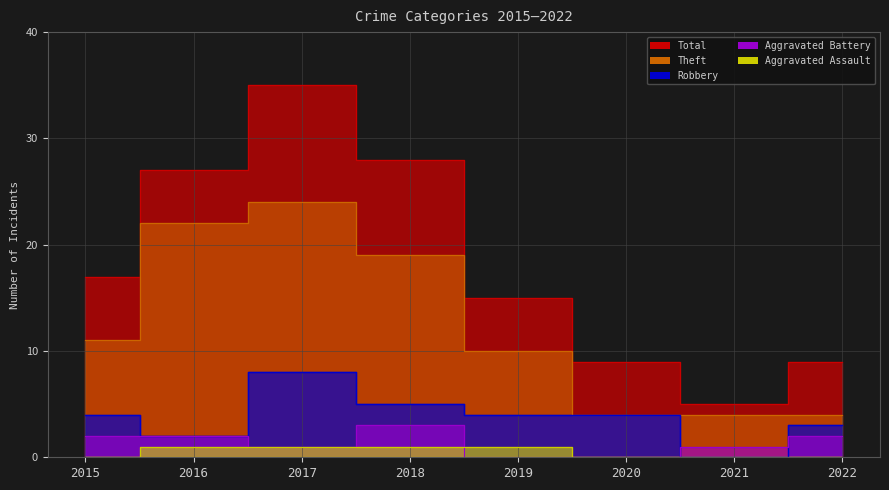

True or false: Aggravated Battery and Total cross at least once.

False